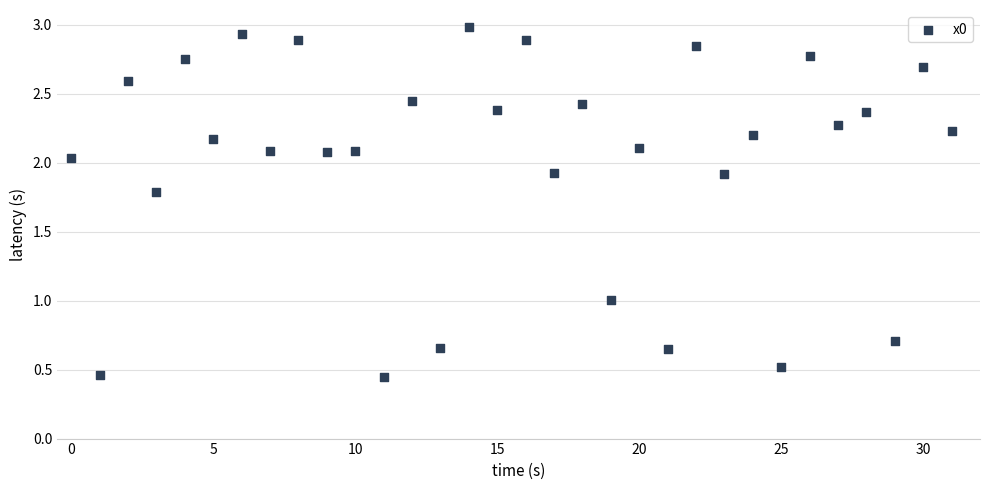

What is the range of Y values (max minus min)?

2.5